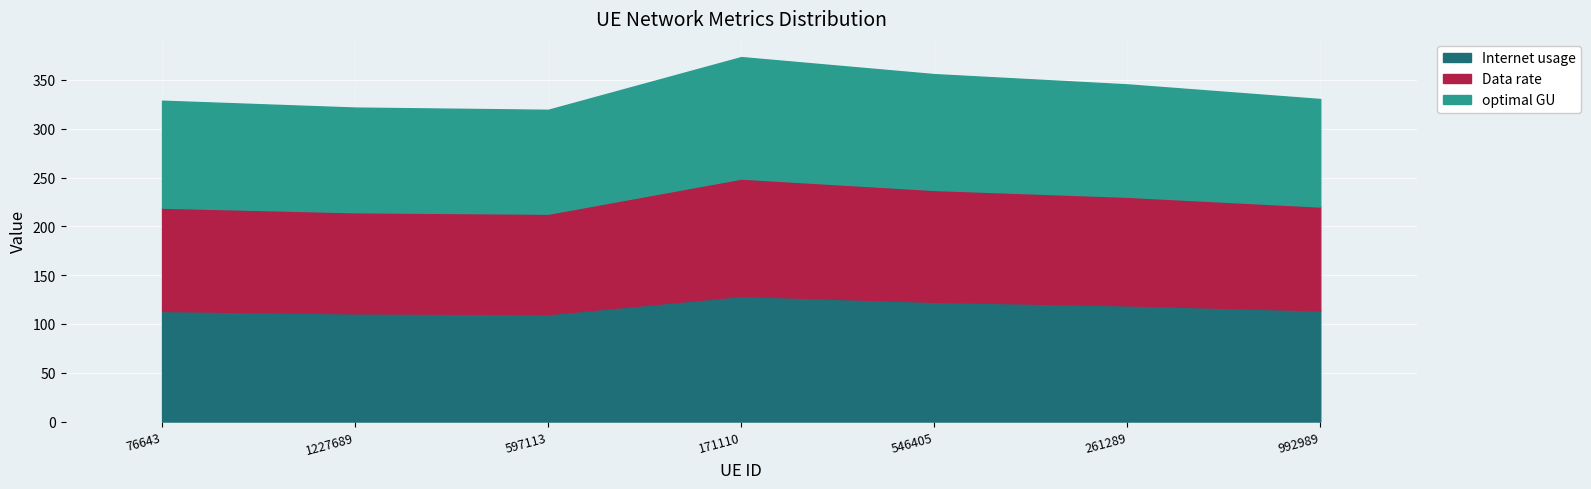

At which category does optimal GU reach its first local peak?

171110